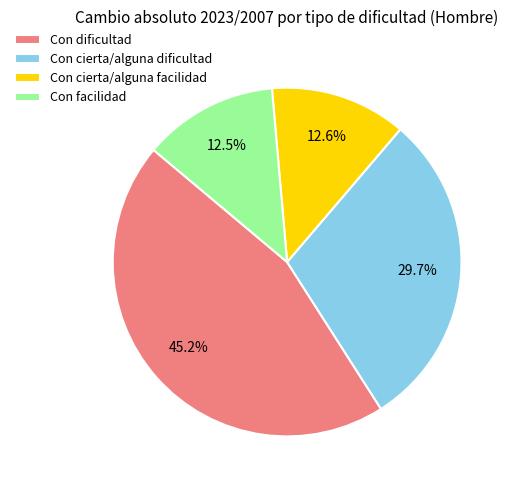

To the nearest percent, what is the difference between the Con cierta/alguna facilidad and Con cierta/alguna dificultad slice percentages?

17%